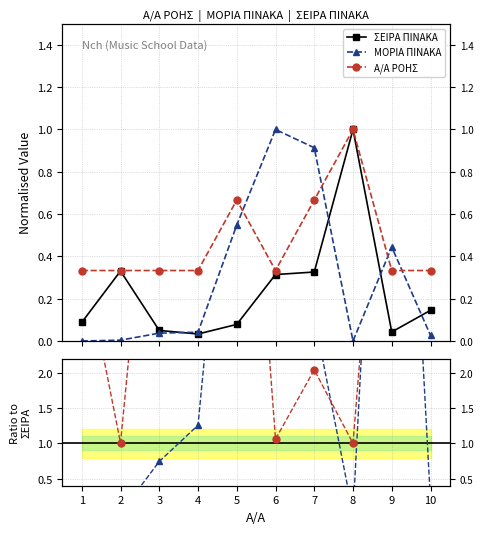

What are all the series names shown in the legend?

ΣΕΙΡΑ ΠΙΝΑΚΑ, ΜΟΡΙΑ ΠΙΝΑΚΑ, Α/Α ΡΟΗΣ